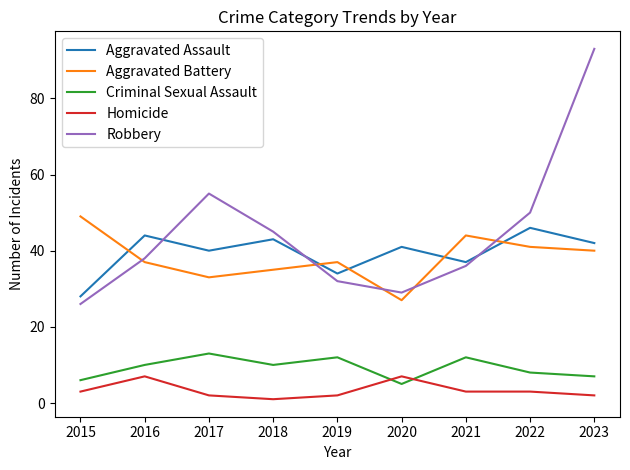

Rank the series at 2017 from highest to lowest value.

Robbery, Aggravated Assault, Aggravated Battery, Criminal Sexual Assault, Homicide